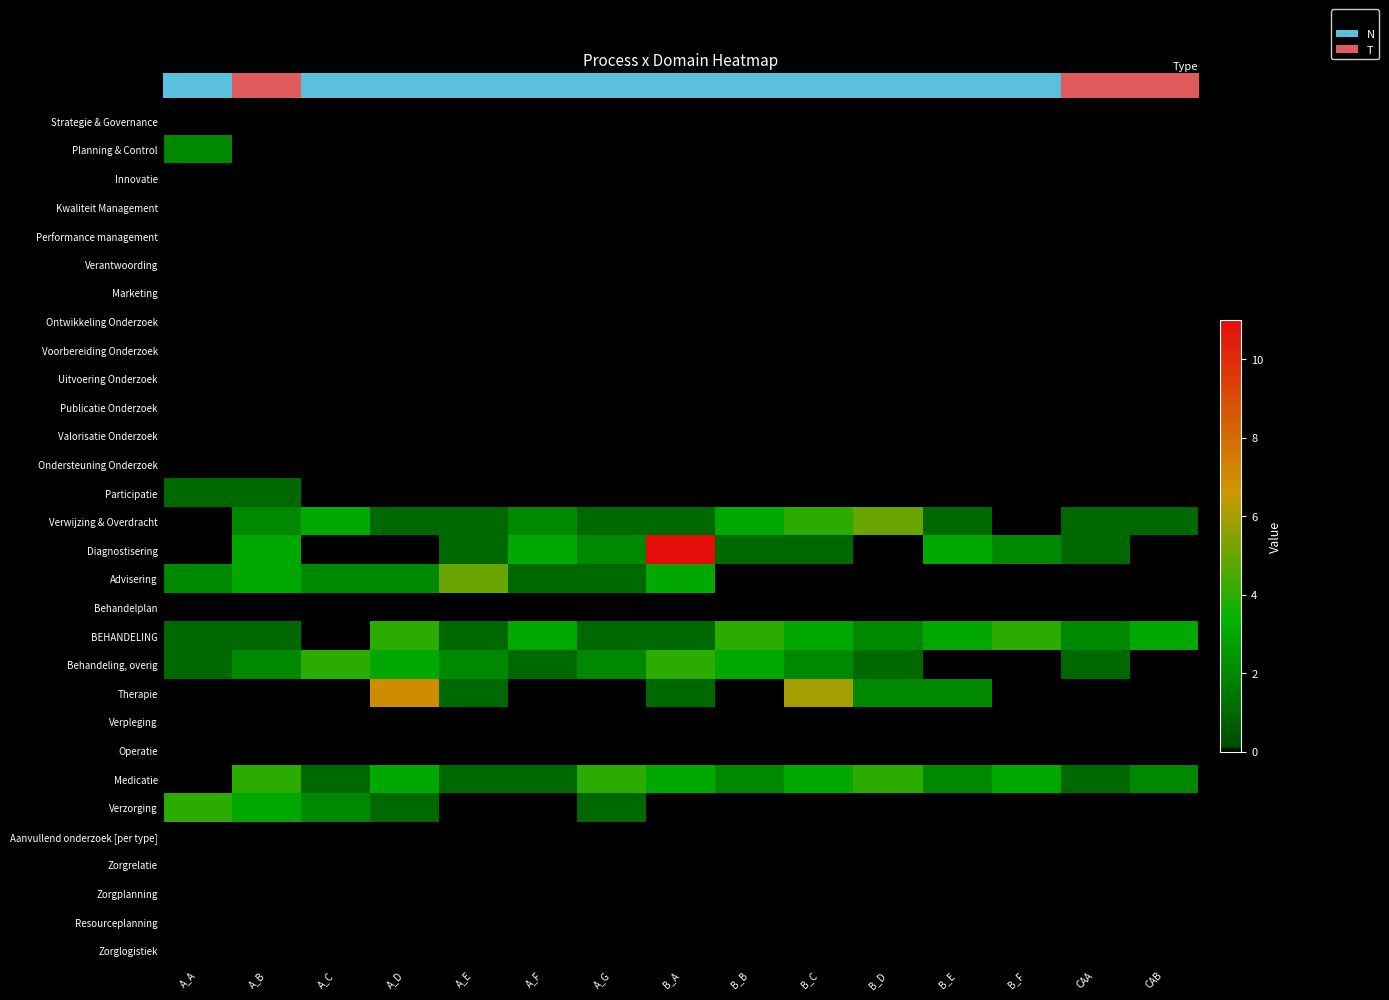

At which category is the sum across all series the highest?

B_A